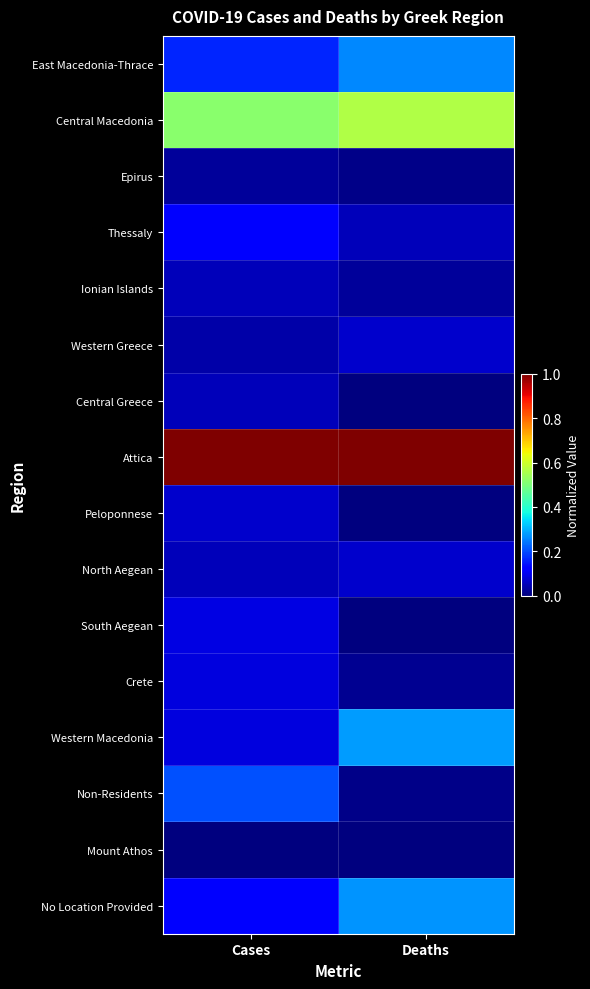

Which label corresponds to the smallest value in the chart?

Deaths